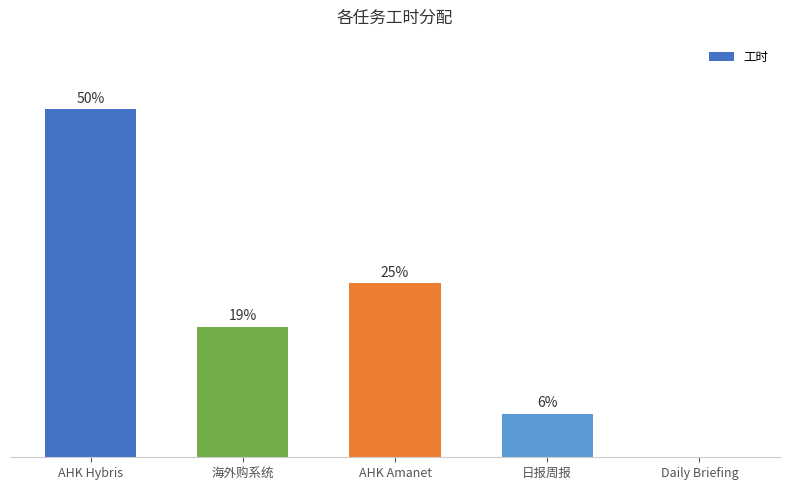

Between AHK Amanet and 海外购系统, which is larger?

AHK Amanet